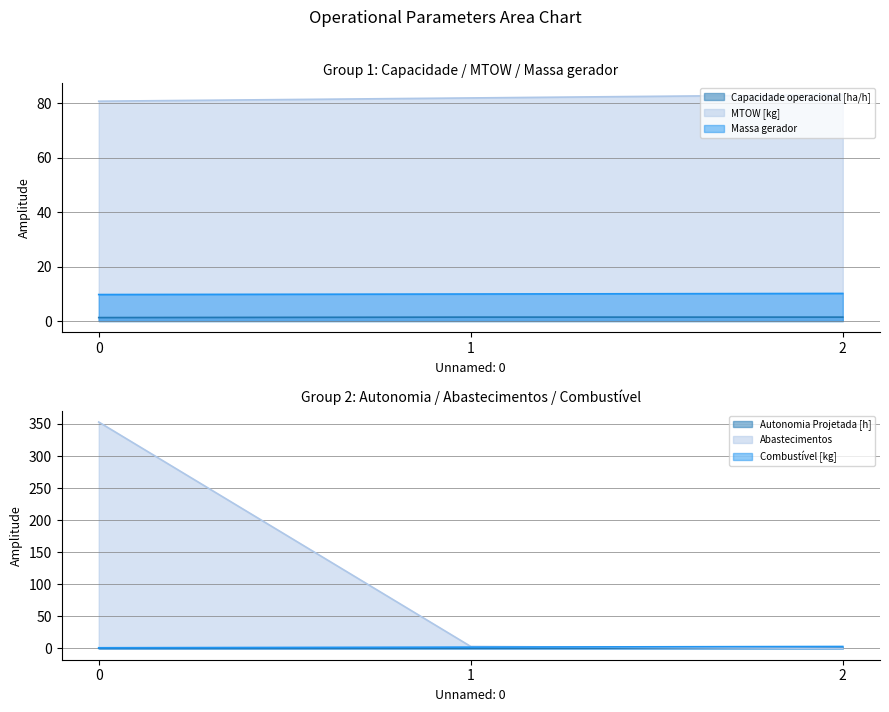

What is the approximate value of Autonomia Projetada [h] at 2?

0.6